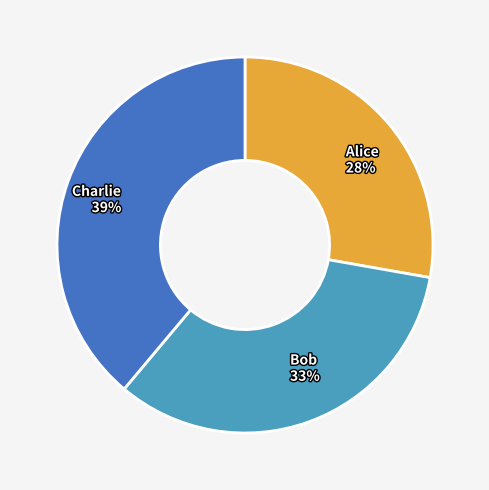

Between Charlie and Alice, which is larger?

Charlie